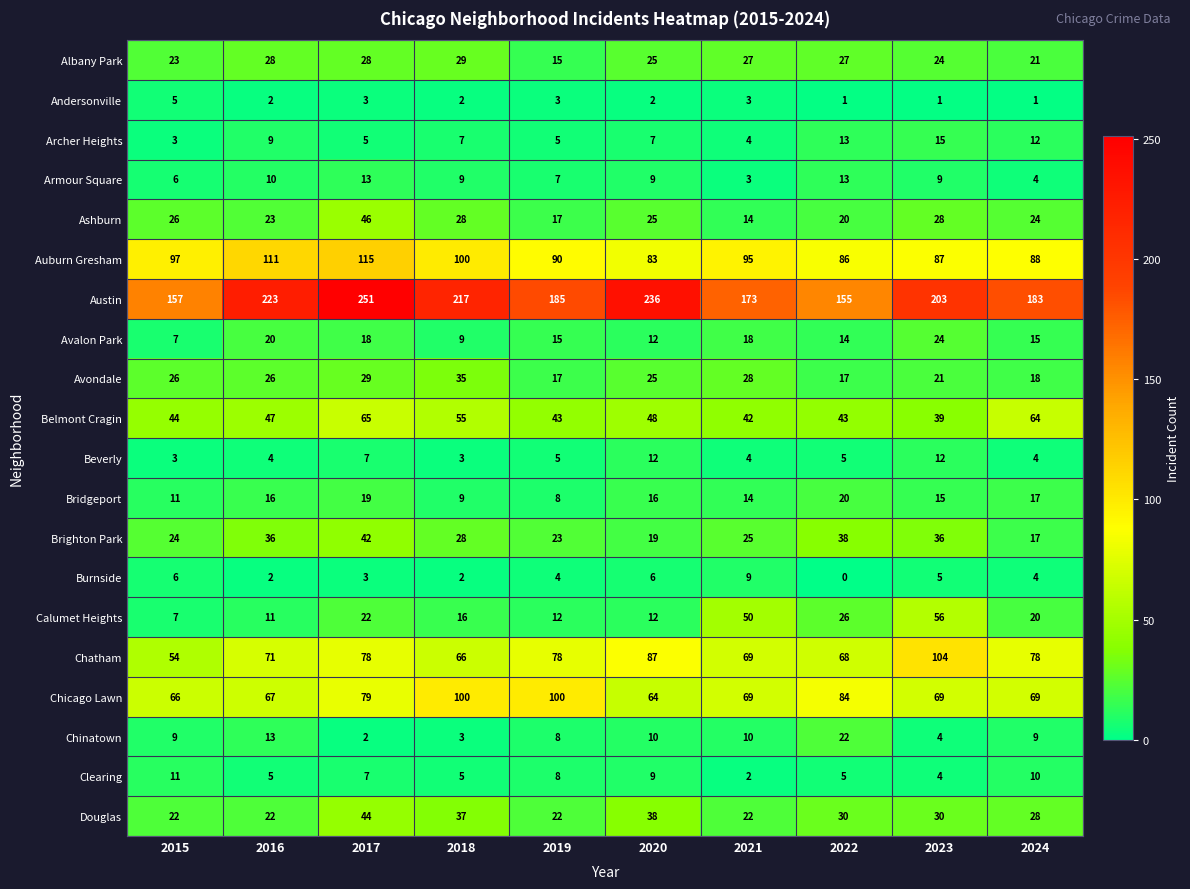

What is the greatest value displayed?

251